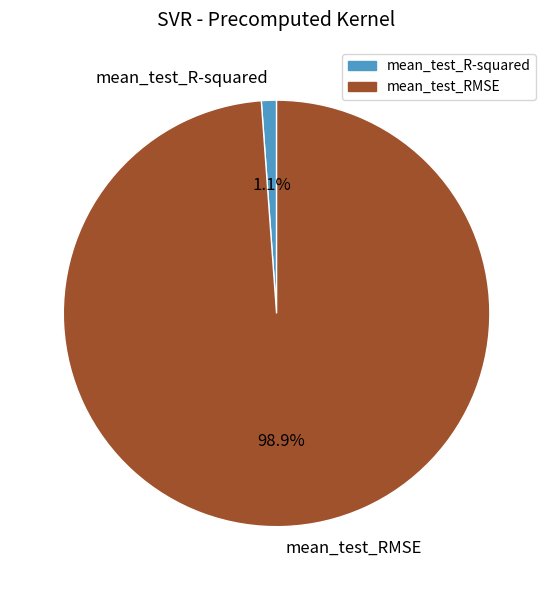

To the nearest percent, what percentage of the pie is mean_test_R-squared?

1%